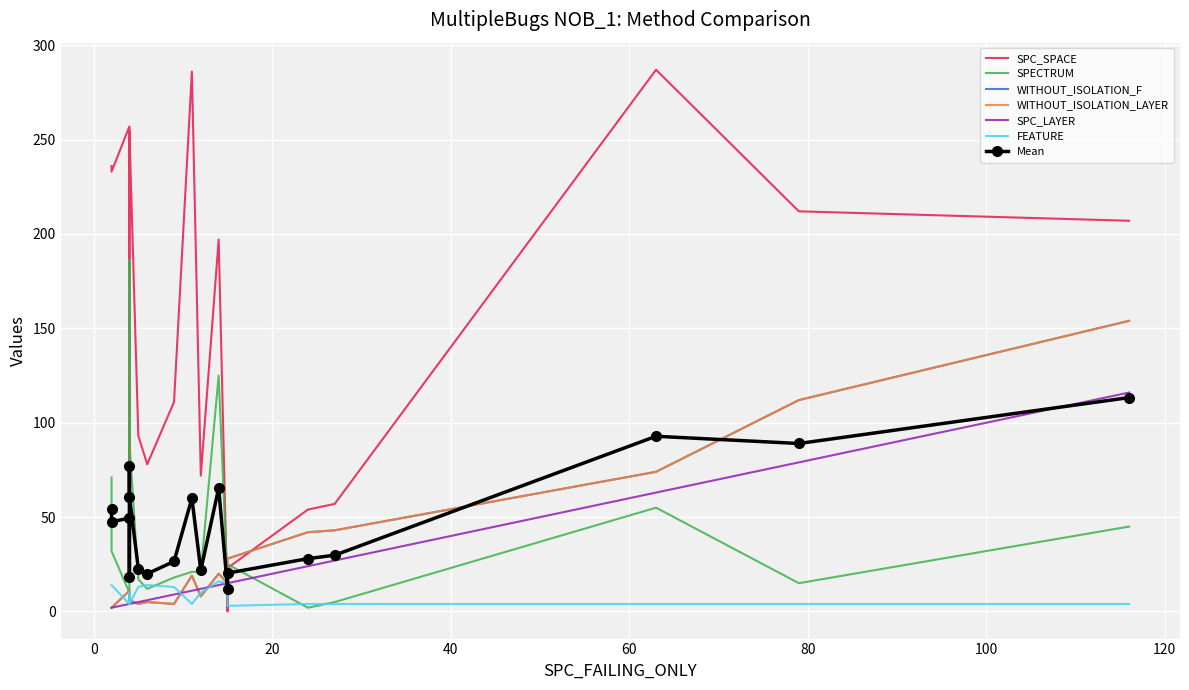

What is the lowest value of the WITHOUT_ISOLATION_LAYER series?

2